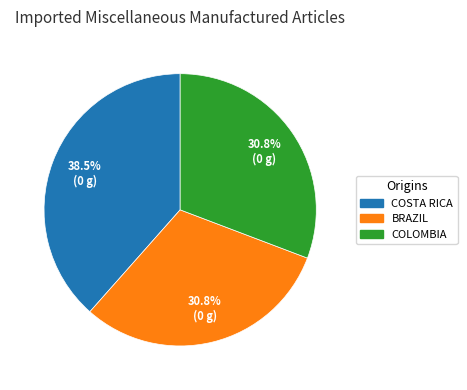

Is there a majority slice in this chart?

No